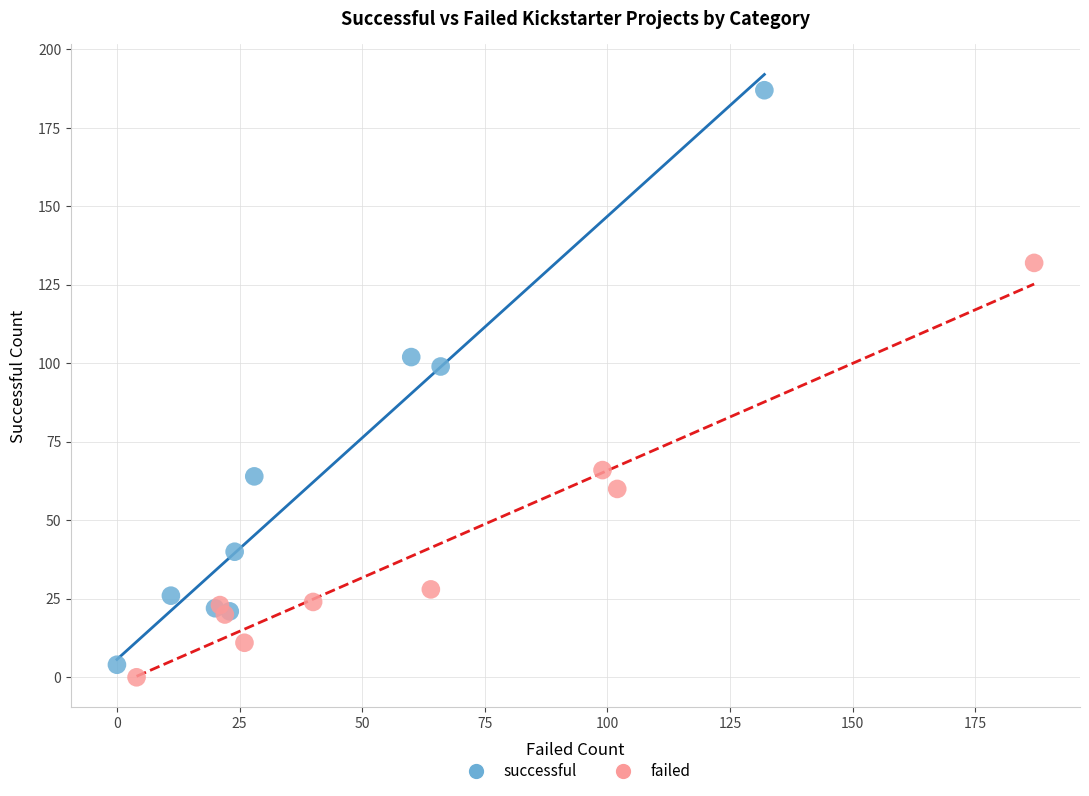

Which series contains the lowest Y value?

failed